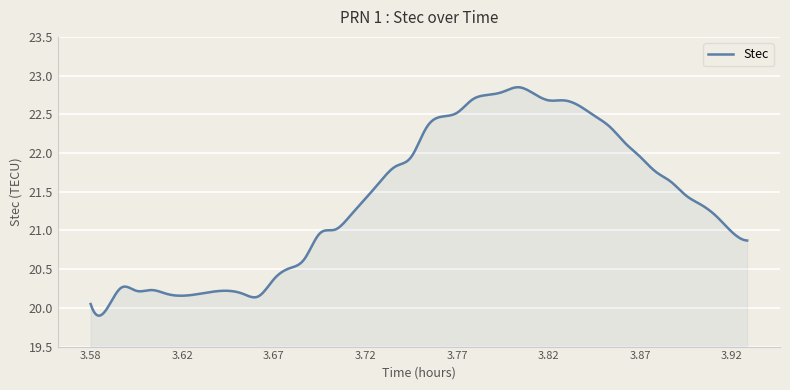

What is the difference between the maximum and minimum values?

3.0